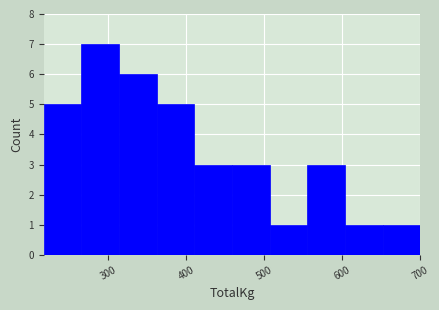

Over which range of the x-axis is the bar tallest?

270 to 310